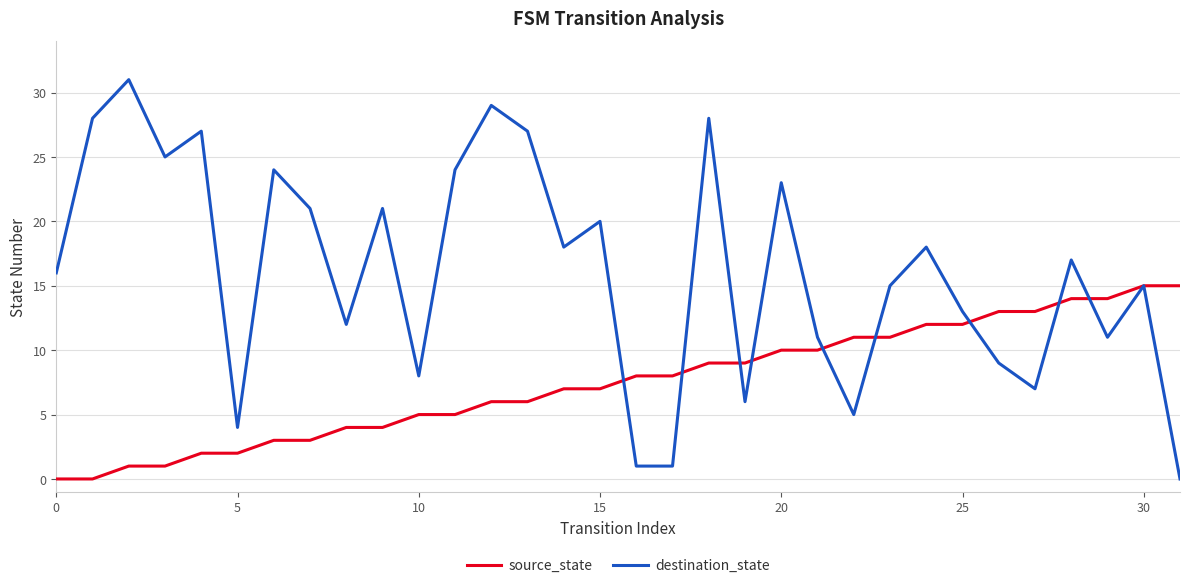

Is this an area chart (filled region under the line)?

No